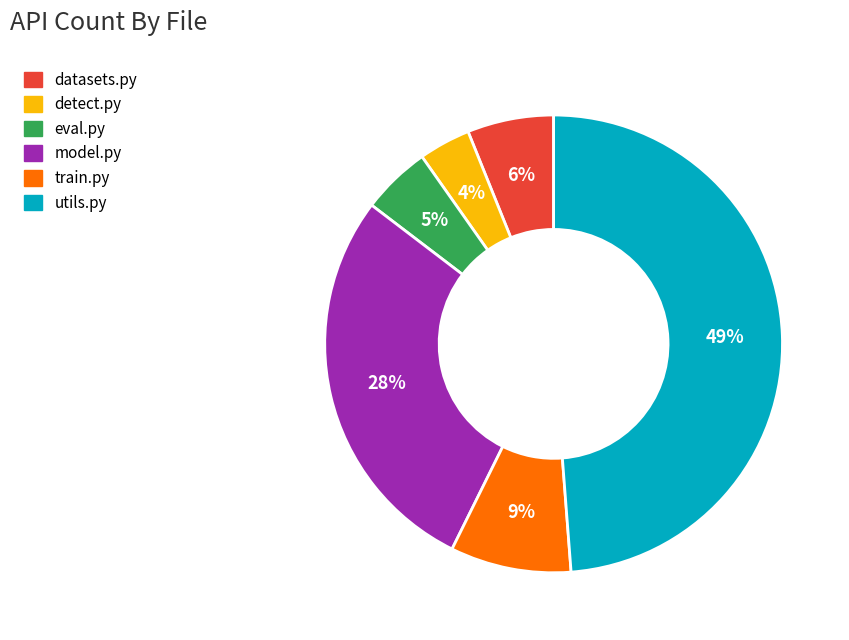

Do eval.py and datasets.py together represent more than half of the pie?

No